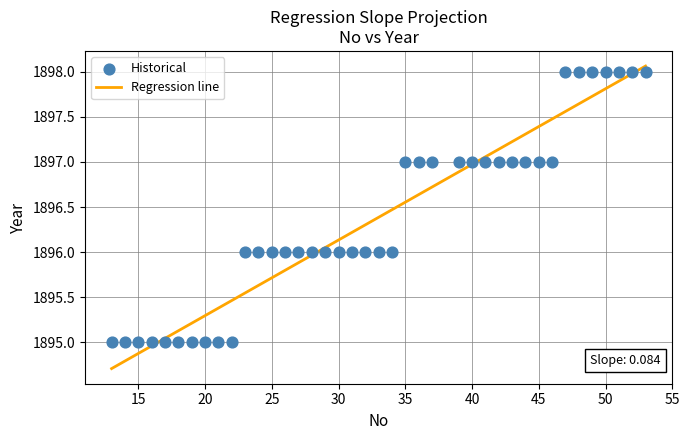

What is the range of Y values (max minus min)?

3